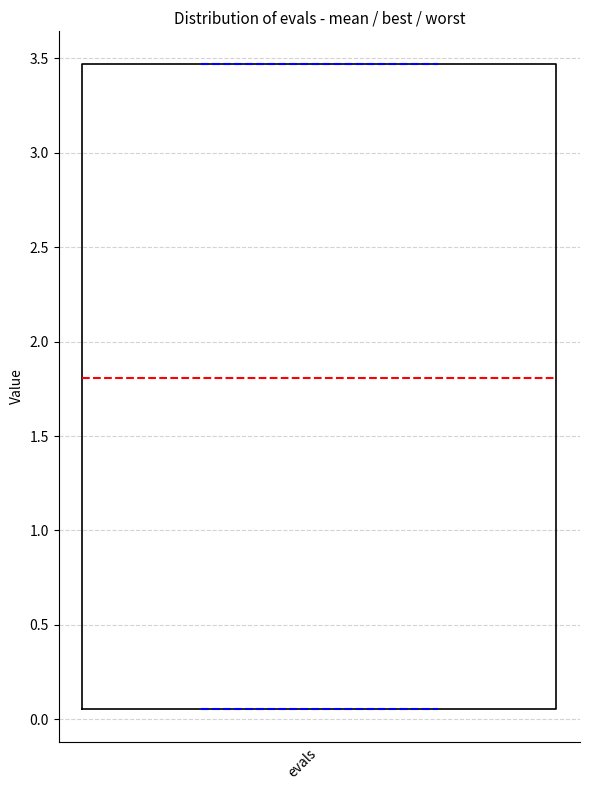

Transcribe this box plot: give where the median line is, the range the box spans, and where the two whiskers end, as read against the y-axis. The values are not printed on the chart, so give them approximately, as read against the axis.

median 1.80, box 0.05 to 3.45, whiskers 0.05 to 3.45